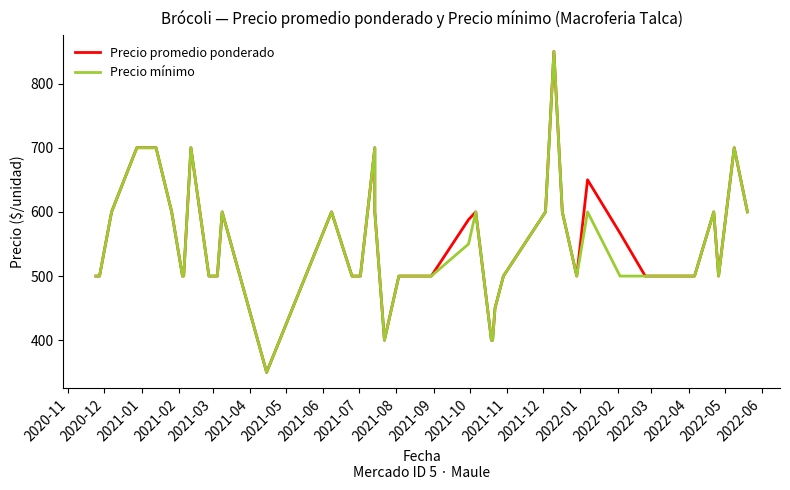

What is the difference between the maximum and minimum values in the Precio mínimo series?

500